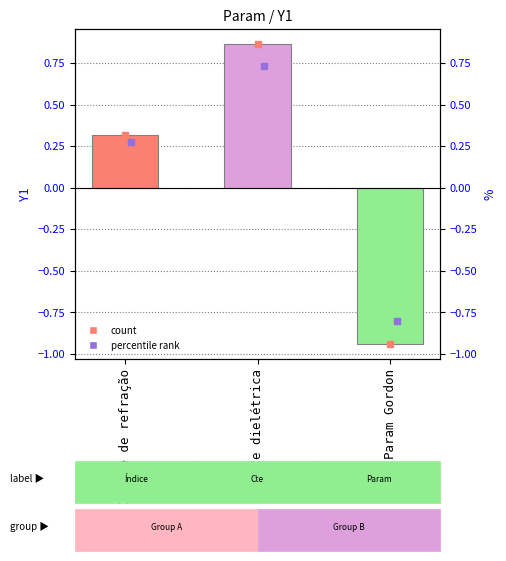

What is the sum of all values?

0.2